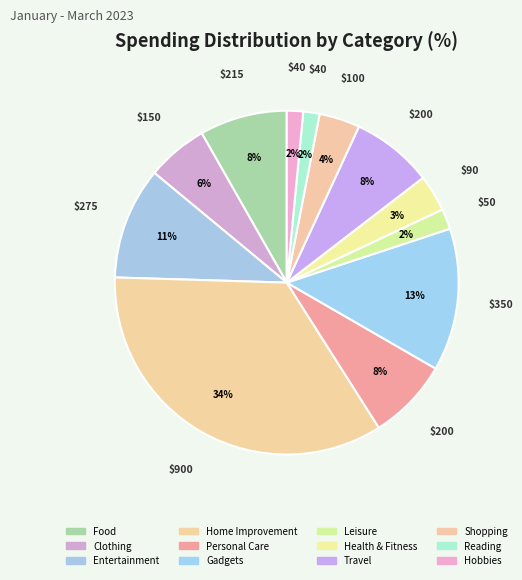

Approximately how many times larger is the value at Food compared to Home Improvement?

0.2